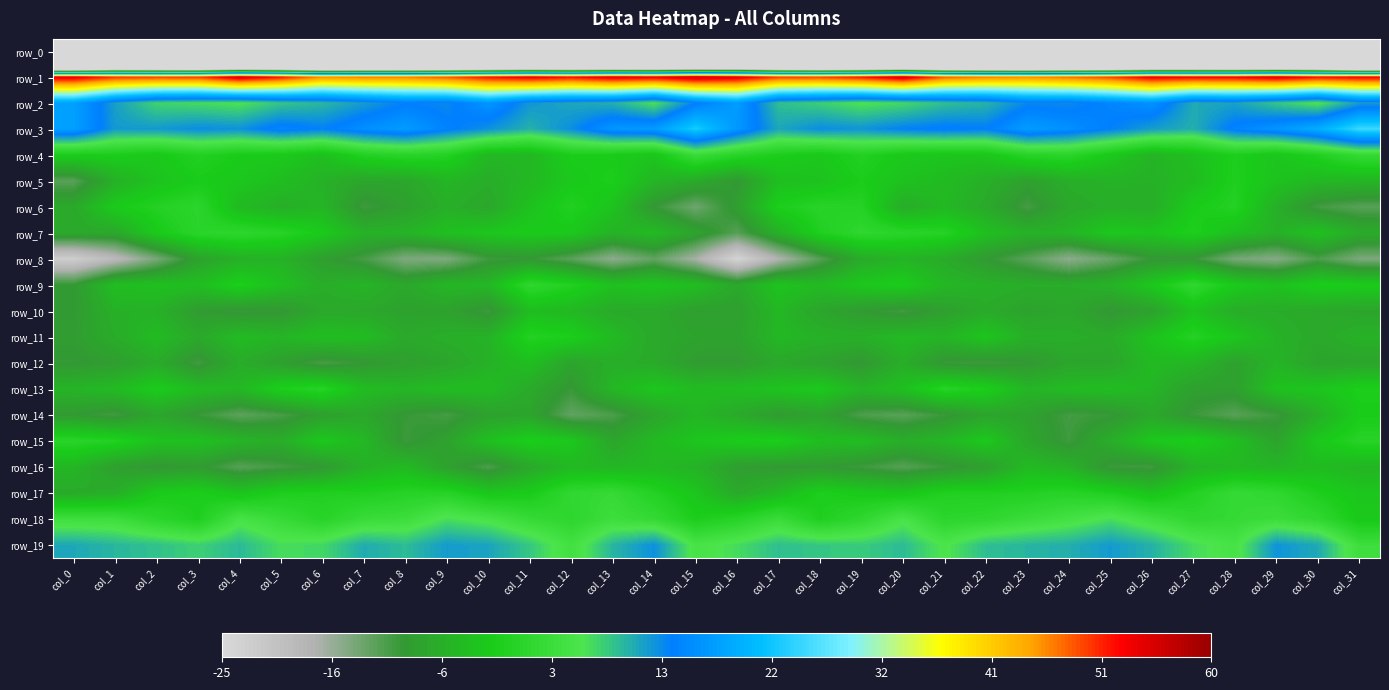

Reading right to left, what are all the values shown in this chart?

row_0: col_31=-229.3	col_30=-208.7	col_29=-207.3	col_28=-208.4	col_27=-206.4	col_26=-208.8	col_25=-209.8	col_24=-208.6	col_23=-210.1	col_22=-209.9	col_21=-208.6	col_20=-208.0	col_19=-210.3	col_18=-210.2	col_17=-206.6	col_16=-201.3	col_15=-200.9	col_14=-207.6	col_13=-207.5	col_12=-208.1	col_11=-206.5	col_10=-209.9	col_9=-209.0	col_8=-209.3	col_7=-209.7	col_6=-210.3	col_5=-207.4	col_4=-208.8	col_3=-211.1	col_2=-208.9	col_1=-207.6	col_0=-233.5
row_1: col_31=52.9	col_30=52.1	col_29=54.7	col_28=52.9	col_27=52.7	col_26=53.6	col_25=49.5	col_24=47.5	col_23=46.0	col_22=46.7	col_21=48.3	col_20=55.5	col_19=51.8	col_18=49.6	col_17=49.9	col_16=54.4	col_15=56.2	col_14=53.5	col_13=54.5	col_12=52.1	col_11=53.6	col_10=51.9	col_9=48.6	col_8=46.6	col_7=46.7	col_6=46.0	col_5=51.7	col_4=55.4	col_3=49.8	col_2=49.7	col_1=50.2	col_0=54.1
row_2: col_31=11.3	col_30=5.9	col_29=8.3	col_28=11.0	col_27=10.4	col_26=15.9	col_25=14.4	col_24=12.7	col_23=13.0	col_22=9.7	col_21=8.8	col_20=6.9	col_19=6.0	col_18=7.6	col_17=8.9	col_16=17.1	col_15=13.5	col_14=6.3	col_13=10.0	col_12=10.7	col_11=11.9	col_10=16.4	col_9=12.8	col_8=13.5	col_7=11.5	col_6=9.4	col_5=8.4	col_4=6.1	col_3=6.7	col_2=7.3	col_1=11.2	col_0=17.8
row_3: col_31=25.1	col_30=19.4	col_29=16.4	col_28=14.4	col_27=10.1	col_26=11.4	col_25=13.6	col_24=15.8	col_23=17.2	col_22=13.7	col_21=14.2	col_20=13.5	col_19=12.1	col_18=12.6	col_17=10.7	col_16=16.6	col_15=23.1	col_14=17.2	col_13=16.5	col_12=12.5	col_11=9.9	col_10=12.2	col_9=14.2	col_8=17.2	col_7=15.7	col_6=13.5	col_5=14.7	col_4=12.3	col_3=12.6	col_2=11.6	col_1=11.6	col_0=17.6
row_4: col_31=2.3	col_30=-0.5	col_29=-2.7	col_28=-1.0	col_27=-3.6	col_26=-5.4	col_25=-2.1	col_24=0.8	col_23=0.5	col_22=-2.5	col_21=-2.7	col_20=-2.2	col_19=-0.3	col_18=-2.3	col_17=-1.2	col_16=0.6	col_15=3.0	col_14=-2.7	col_13=-1.7	col_12=-1.4	col_11=-4.9	col_10=-4.8	col_9=-0.1	col_8=0.6	col_7=-0.3	col_6=-3.5	col_5=-2.1	col_4=-1.7	col_3=-0.3	col_2=-2.3	col_1=-1.4	col_0=-1.4
row_5: col_31=-5.0	col_30=-4.7	col_29=-3.1	col_28=-0.8	col_27=-4.2	col_26=-5.7	col_25=-5.6	col_24=-6.1	col_23=-8.2	col_22=-6.0	col_21=-4.3	col_20=-3.2	col_19=-1.4	col_18=-3.2	col_17=-3.8	col_16=-9.4	col_15=-6.8	col_14=-5.1	col_13=-1.1	col_12=-2.3	col_11=-4.7	col_10=-6.3	col_9=-5.1	col_8=-7.3	col_7=-7.4	col_6=-5.7	col_5=-3.9	col_4=-2.5	col_3=-1.7	col_2=-3.1	col_1=-5.9	col_0=-11.7
row_6: col_31=-11.7	col_30=-10.4	col_29=-6.0	col_28=-0.1	col_27=-1.7	col_26=-6.4	col_25=-6.1	col_24=-7.0	col_23=-10.6	col_22=-6.8	col_21=-4.8	col_20=-6.4	col_19=-0.0	col_18=0.3	col_17=-1.0	col_16=-8.5	col_15=-13.0	col_14=-9.6	col_13=-3.0	col_12=-0.4	col_11=-3.3	col_10=-7.3	col_9=-6.0	col_8=-8.3	col_7=-10.2	col_6=-5.1	col_5=-6.1	col_4=-4.4	col_3=1.1	col_2=-0.2	col_1=-1.9	col_0=-6.9
row_7: col_31=-6.5	col_30=-3.3	col_29=-5.8	col_28=-3.7	col_27=-0.8	col_26=-2.9	col_25=-2.3	col_24=-5.1	col_23=-5.6	col_22=-3.6	col_21=0.0	col_20=0.7	col_19=1.6	col_18=-0.6	col_17=-5.8	col_16=-11.6	col_15=-7.7	col_14=-4.2	col_13=-5.5	col_12=-2.3	col_11=-1.7	col_10=-2.6	col_9=-3.5	col_8=-5.4	col_7=-5.5	col_6=-2.0	col_5=0.3	col_4=1.3	col_3=0.9	col_2=-2.0	col_1=-7.1	col_0=-6.9
row_8: col_31=-13.8	col_30=-10.9	col_29=-14.5	col_28=-13.6	col_27=-9.7	col_26=-9.6	col_25=-12.7	col_24=-15.0	col_23=-11.7	col_22=-9.2	col_21=-6.6	col_20=-5.3	col_19=-6.6	col_18=-11.5	col_17=-17.2	col_16=-24.0	col_15=-16.5	col_14=-12.2	col_13=-15.0	col_12=-11.8	col_11=-9.6	col_10=-10.1	col_9=-14.0	col_8=-14.1	col_7=-10.6	col_6=-8.5	col_5=-5.5	col_4=-5.8	col_3=-8.0	col_2=-13.6	col_1=-18.6	col_0=-22.6
row_9: col_31=-1.6	col_30=-1.4	col_29=-3.3	col_28=-1.9	col_27=1.7	col_26=-2.3	col_25=-5.5	col_24=-6.4	col_23=-6.2	col_22=-5.6	col_21=-4.9	col_20=-1.6	col_19=-2.4	col_18=-4.4	col_17=-3.0	col_16=-7.0	col_15=-3.9	col_14=-2.6	col_13=-3.3	col_12=-0.4	col_11=1.6	col_10=-4.8	col_9=-4.9	col_8=-7.1	col_7=-5.2	col_6=-6.2	col_5=-3.7	col_4=-1.0	col_3=-3.8	col_2=-3.5	col_1=-3.8	col_0=-9.4
row_10: col_31=-7.6	col_30=-6.9	col_29=-6.5	col_28=-6.3	col_27=-3.2	col_26=-8.1	col_25=-9.6	col_24=-7.2	col_23=-8.0	col_22=-6.7	col_21=-8.4	col_20=-10.3	col_19=-9.1	col_18=-7.4	col_17=-4.8	col_16=-8.4	col_15=-8.4	col_14=-6.8	col_13=-6.7	col_12=-4.7	col_11=-4.0	col_10=-10.1	col_9=-8.1	col_8=-8.1	col_7=-7.2	col_6=-7.0	col_5=-9.6	col_4=-9.8	col_3=-8.9	col_2=-5.7	col_1=-5.8	col_0=-9.2
row_11: col_31=-5.6	col_30=-6.9	col_29=-5.6	col_28=-2.6	col_27=-0.0	col_26=-3.2	col_25=-6.7	col_24=-6.1	col_23=-6.0	col_22=-2.8	col_21=-5.1	col_20=-4.4	col_19=-5.8	col_18=-5.7	col_17=-4.7	col_16=-8.0	col_15=-7.8	col_14=-7.0	col_13=-4.4	col_12=-1.2	col_11=-0.2	col_10=-5.5	col_9=-6.0	col_8=-6.9	col_7=-4.1	col_6=-3.7	col_5=-5.1	col_4=-4.3	col_3=-6.8	col_2=-4.3	col_1=-6.4	col_0=-8.8
row_12: col_31=-7.6	col_30=-7.8	col_29=-5.3	col_28=-8.1	col_27=-5.0	col_26=-4.4	col_25=-7.5	col_24=-7.5	col_23=-9.4	col_22=-10.2	col_21=-9.8	col_20=-6.2	col_19=-9.6	col_18=-8.0	col_17=-7.1	col_16=-9.1	col_15=-8.9	col_14=-6.7	col_13=-6.1	col_12=-7.6	col_11=-3.8	col_10=-5.7	col_9=-7.5	col_8=-8.4	col_7=-9.5	col_6=-10.7	col_5=-8.4	col_4=-6.4	col_3=-10.4	col_2=-6.6	col_1=-8.7	col_0=-9.5
row_13: col_31=-1.1	col_30=-2.8	col_29=-3.2	col_28=-8.4	col_27=-8.3	col_26=-5.2	col_25=-3.9	col_24=-4.3	col_23=-5.1	col_22=-1.2	col_21=0.3	col_20=-3.6	col_19=-5.2	col_18=-2.2	col_17=-3.0	col_16=-3.9	col_15=-4.1	col_14=-2.7	col_13=-4.8	col_12=-9.7	col_11=-6.7	col_10=-4.2	col_9=-4.1	col_8=-5.0	col_7=-4.1	col_6=0.2	col_5=-1.0	col_4=-4.8	col_3=-4.2	col_2=-1.8	col_1=-4.3	col_0=-5.2
row_14: col_31=-1.7	col_30=-6.1	col_29=-10.1	col_28=-11.7	col_27=-10.0	col_26=-7.1	col_25=-9.8	col_24=-10.5	col_23=-7.9	col_22=-7.6	col_21=-9.9	col_20=-11.8	col_19=-11.0	col_18=-8.0	col_17=-9.0	col_16=-6.7	col_15=-5.1	col_14=-7.5	col_13=-11.0	col_12=-12.3	col_11=-7.6	col_10=-8.1	col_9=-10.6	col_8=-9.6	col_7=-7.2	col_6=-8.3	col_5=-10.8	col_4=-12.0	col_3=-9.8	col_2=-7.4	col_1=-10.4	col_0=-9.2
row_15: col_31=0.3	col_30=-2.3	col_29=-7.8	col_28=-3.7	col_27=-1.3	col_26=-2.3	col_25=-6.3	col_24=-10.2	col_23=-7.3	col_22=-2.1	col_21=-4.9	col_20=-6.2	col_19=-3.9	col_18=-3.8	col_17=-1.2	col_16=-1.5	col_15=-2.8	col_14=-4.5	col_13=-7.4	col_12=-2.3	col_11=-1.2	col_10=-3.4	col_9=-8.1	col_8=-10.0	col_7=-4.8	col_6=-2.3	col_5=-6.3	col_4=-5.1	col_3=-3.4	col_2=-3.2	col_1=-0.2	col_0=0.6
row_16: col_31=-5.2	col_30=-4.2	col_29=-5.1	col_28=-4.7	col_27=-5.5	col_26=-10.2	col_25=-10.1	col_24=-5.5	col_23=-4.4	col_22=-8.5	col_21=-9.9	col_20=-11.6	col_19=-10.2	col_18=-9.1	col_17=-9.3	col_16=-8.7	col_15=-5.6	col_14=-4.7	col_13=-5.0	col_12=-4.6	col_11=-7.0	col_10=-11.0	col_9=-8.2	col_8=-4.4	col_7=-5.7	col_6=-9.4	col_5=-10.5	col_4=-11.6	col_3=-9.0	col_2=-9.6	col_1=-8.5	col_0=-5.0
row_17: col_31=-2.6	col_30=-1.0	col_29=1.7	col_28=2.5	col_27=-0.2	col_26=-3.0	col_25=-0.8	col_24=0.3	col_23=-0.3	col_22=-0.6	col_21=-0.5	col_20=-2.5	col_19=-2.0	col_18=-1.0	col_17=-4.5	col_16=-7.0	col_15=-2.7	col_14=-0.2	col_13=2.6	col_12=1.8	col_11=-1.7	col_10=-2.4	col_9=0.3	col_8=0.2	col_7=-0.6	col_6=-0.6	col_5=-1.0	col_4=-3.0	col_3=-1.1	col_2=-1.8	col_1=-6.1	col_0=-6.7
row_18: col_31=-2.2	col_30=1.8	col_29=3.4	col_28=2.5	col_27=1.7	col_26=4.1	col_25=6.5	col_24=4.6	col_23=3.2	col_22=1.6	col_21=1.1	col_20=5.3	col_19=1.5	col_18=-0.8	col_17=3.2	col_16=0.4	col_15=-1.2	col_14=2.3	col_13=3.6	col_12=1.4	col_11=2.6	col_10=5.2	col_9=6.5	col_8=3.5	col_7=3.0	col_6=0.5	col_5=2.8	col_4=5.1	col_3=-0.9	col_2=1.1	col_1=3.7	col_0=3.8
row_19: col_31=3.6	col_30=10.5	col_29=12.1	col_28=5.0	col_27=6.8	col_26=9.9	col_25=11.6	col_24=10.1	col_23=9.6	col_22=8.9	col_21=5.7	col_20=9.2	col_19=7.9	col_18=8.3	col_17=8.9	col_16=6.7	col_15=5.1	col_14=12.3	col_13=9.6	col_12=4.3	col_11=8.2	col_10=10.9	col_9=11.5	col_8=9.1	col_7=10.3	col_6=7.1	col_5=6.6	col_4=9.3	col_3=7.6	col_2=8.7	col_1=9.5	col_0=10.6